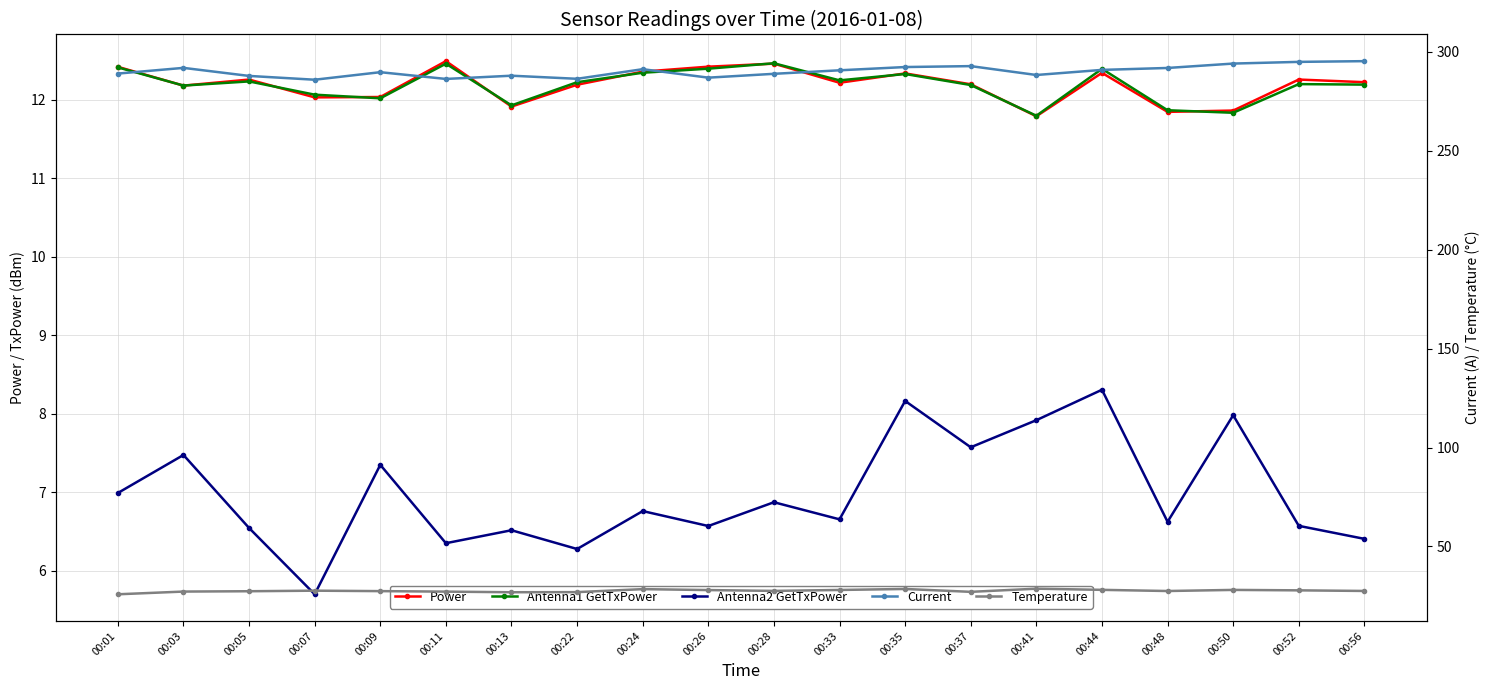

True or false: Power and Antenna1 GetTxPower cross at least once.

True